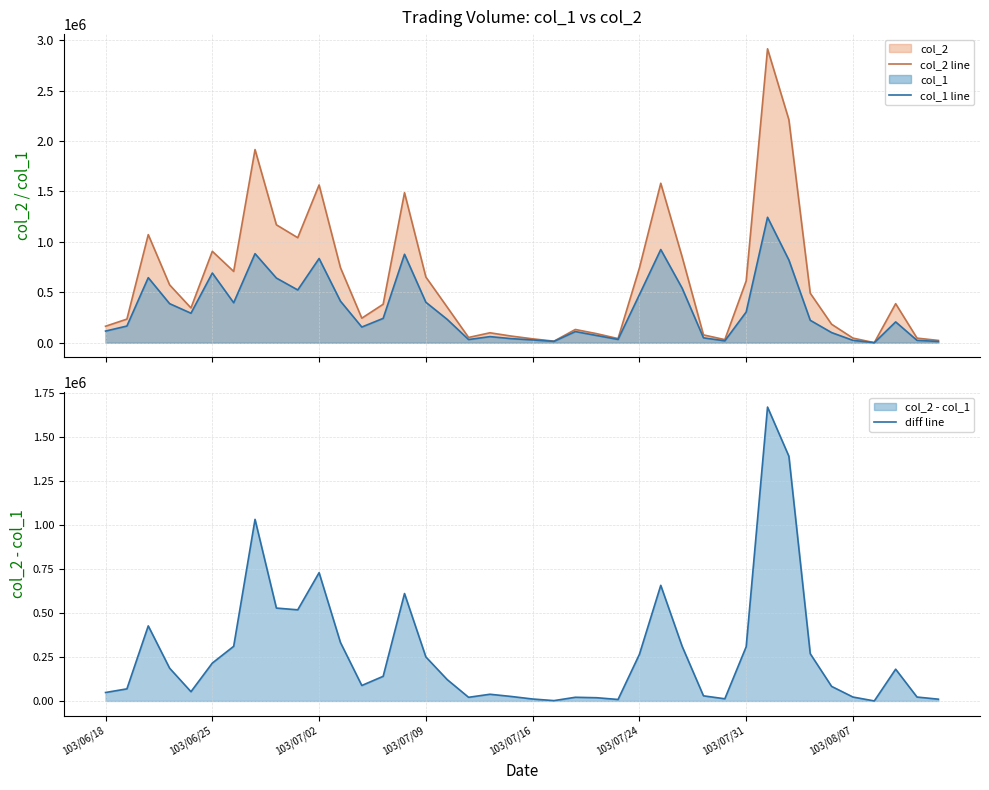

What is the highest value of the diff line series?

1671520